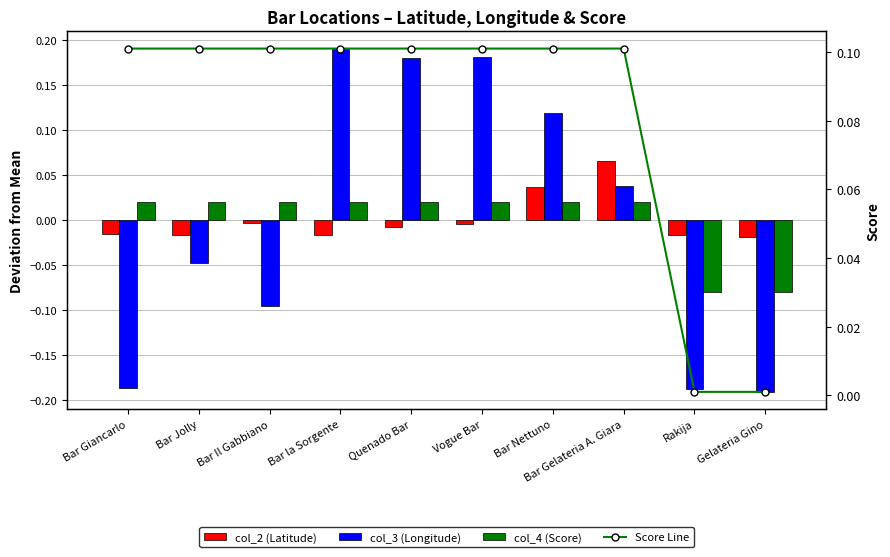

What is the label of the 5th bar from the left?

Quenado Bar